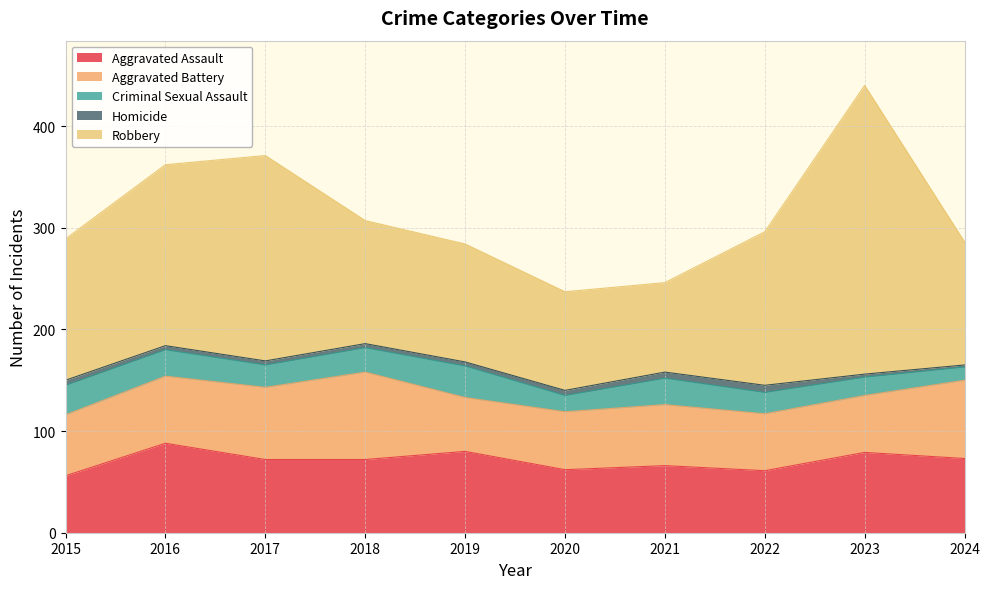

At which category does Robbery reach its first local valley?

2021